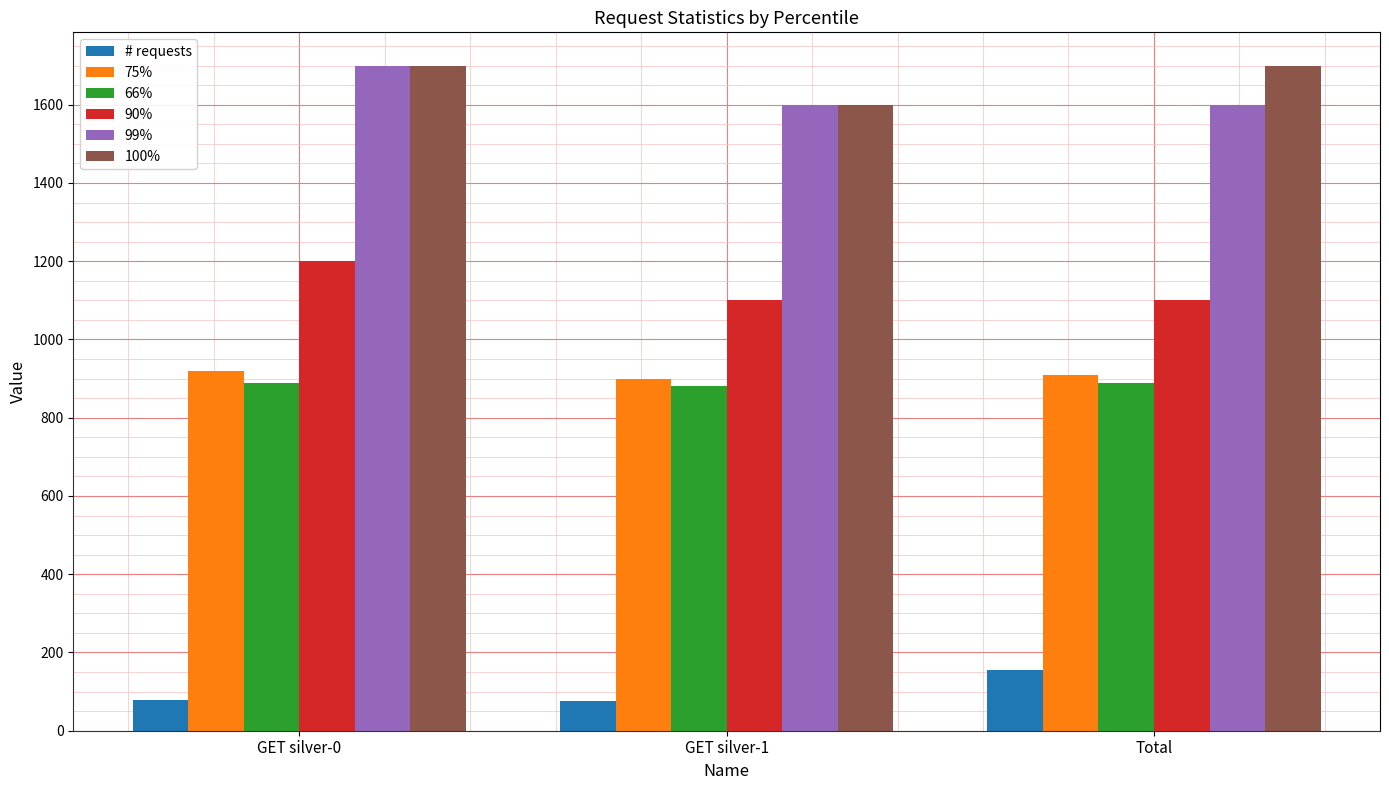

Which series has the largest total across all categories?

100%